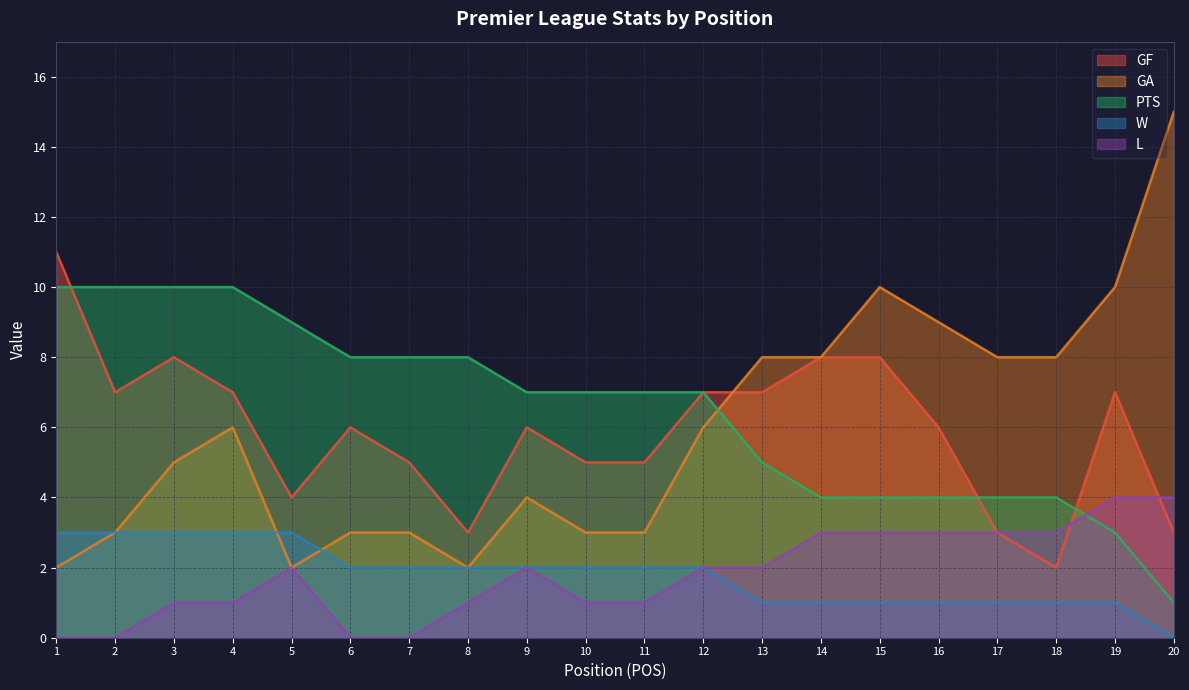

Which label corresponds to the largest value in the chart?

20